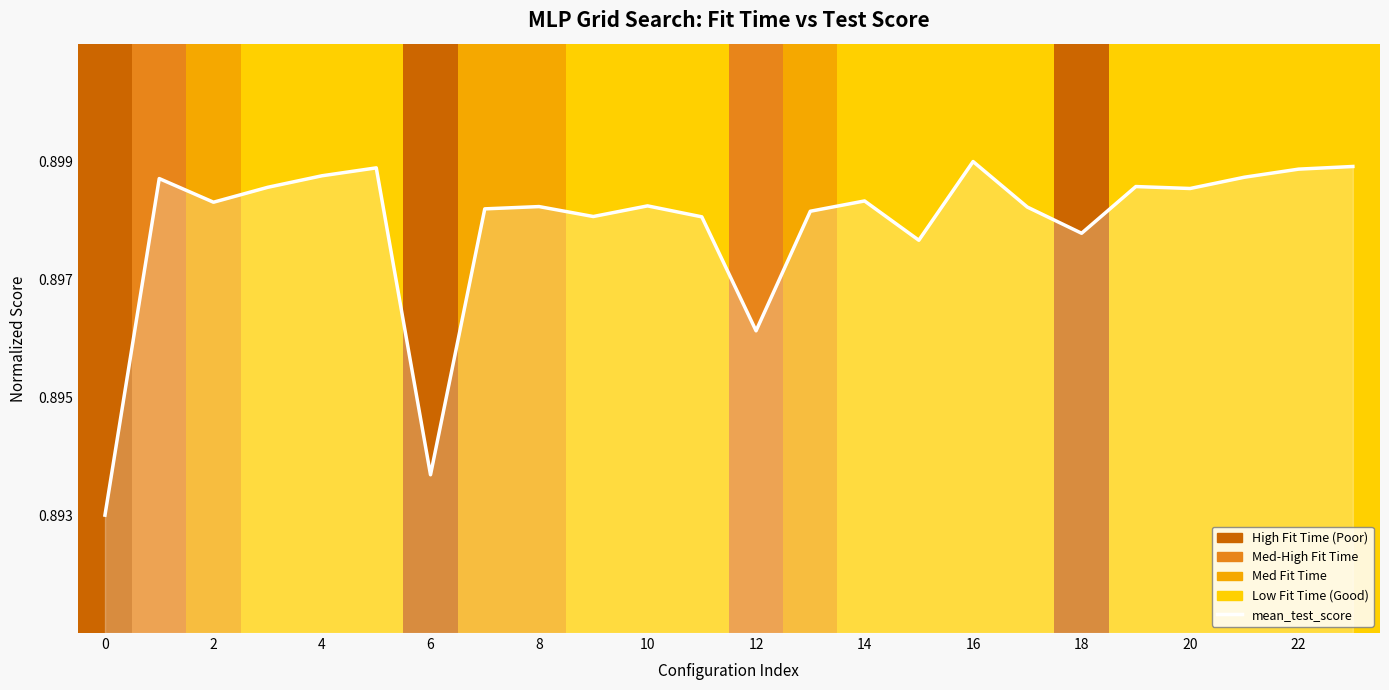

Does the chart have visible grid lines?

No